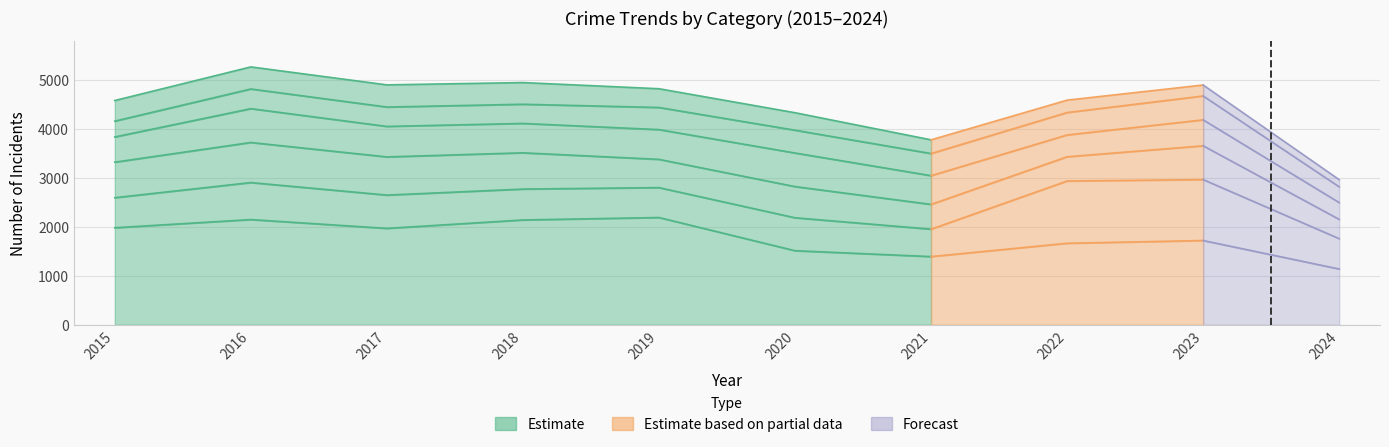

The value at 2015 is 706. True or false?

False